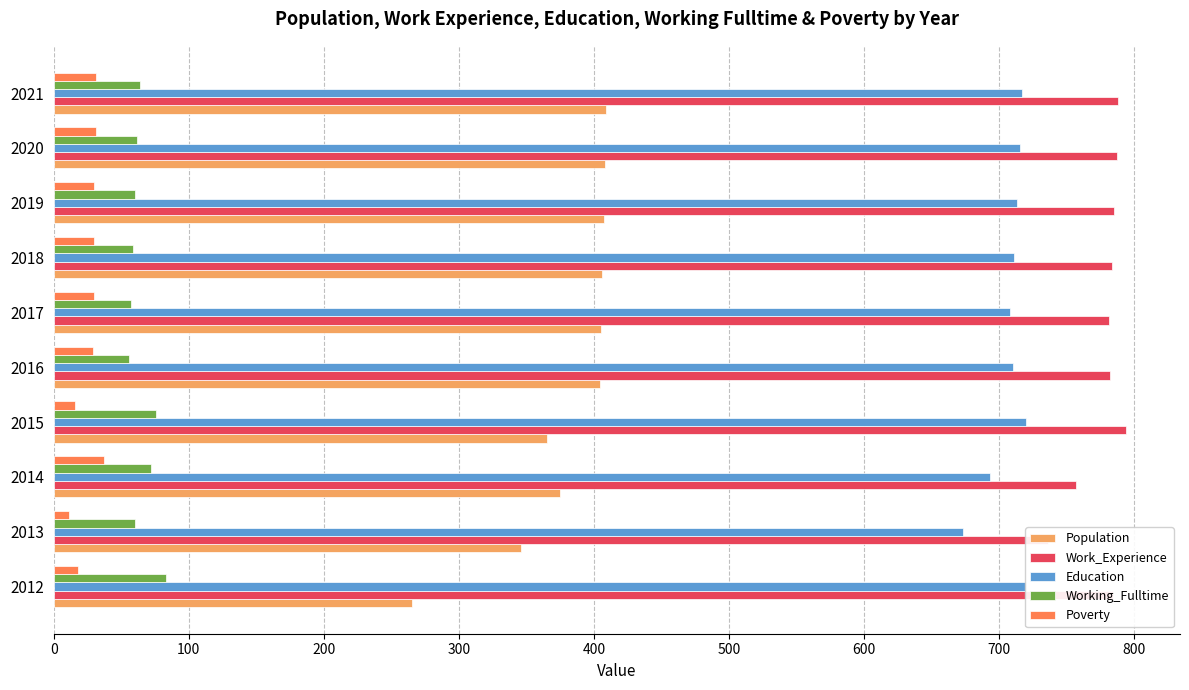

Is the value of Population at 2012 greater than the value of Education at 2013?

No